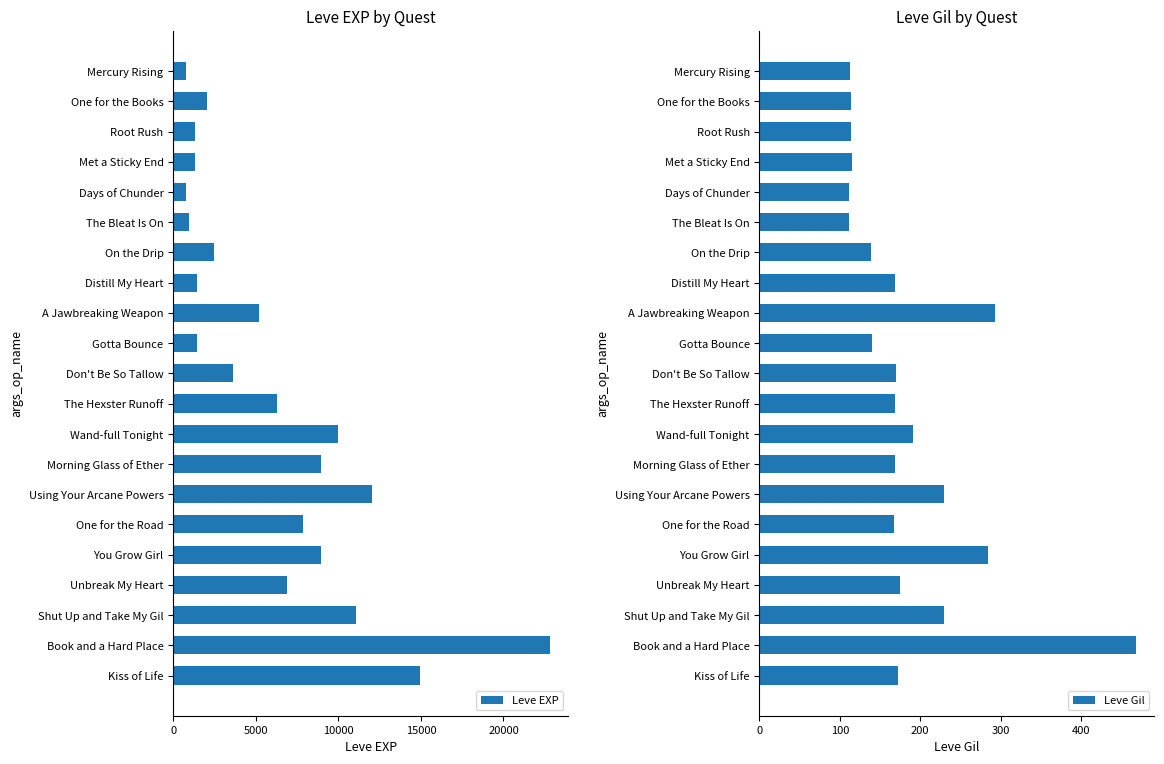

True or false: Leve EXP has a value of 800 at Mercury Rising.

True